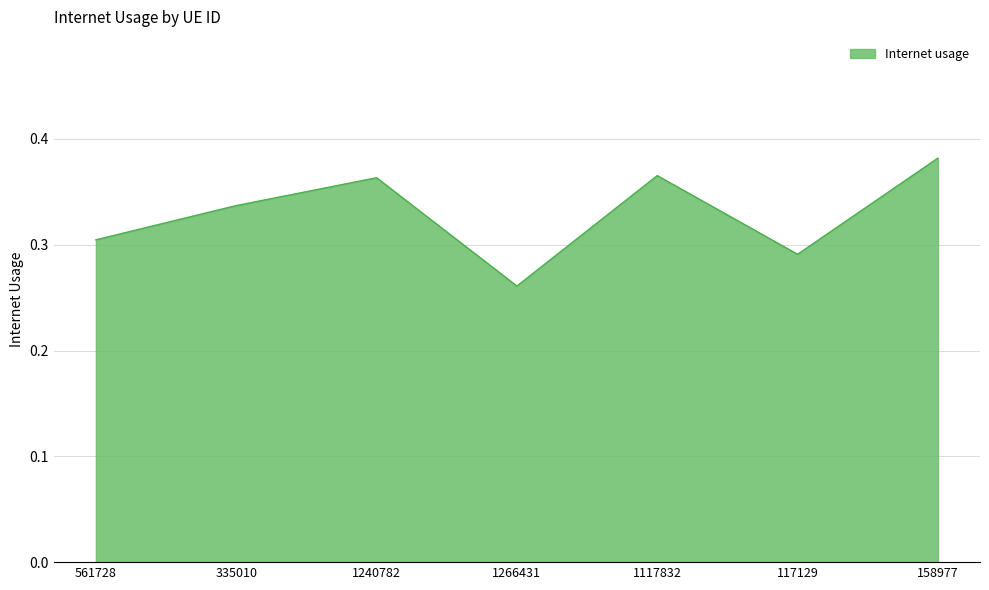

What is the sum of all values?

2.3